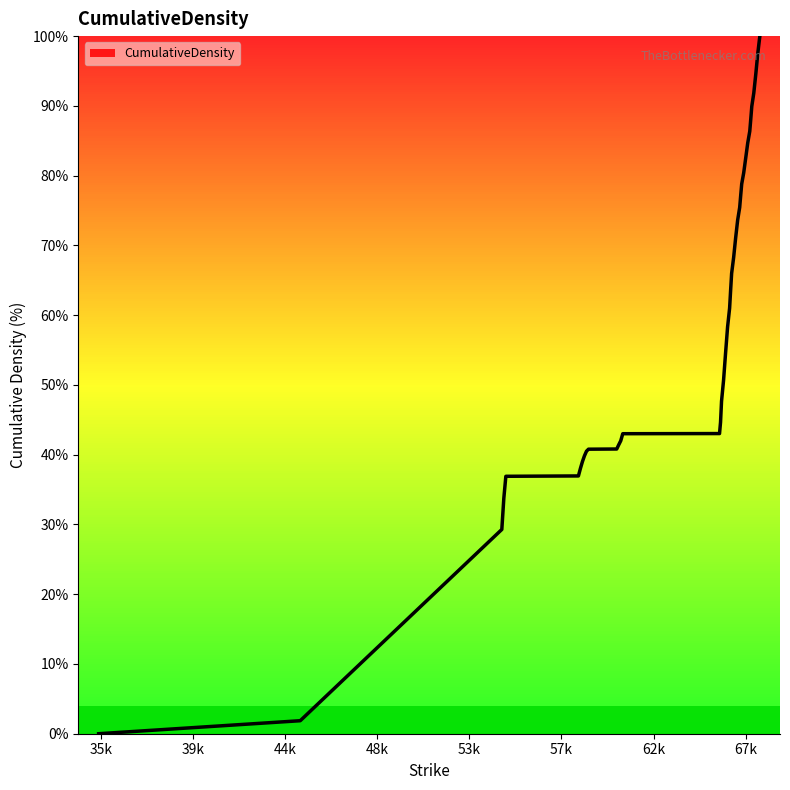

What is the greatest value displayed?

100.0